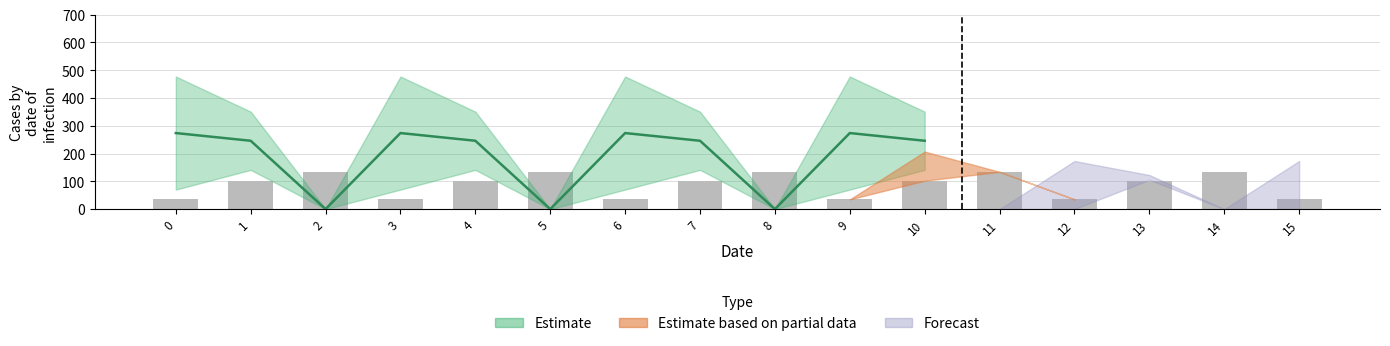

Where is the data nearest to the value 84?

1